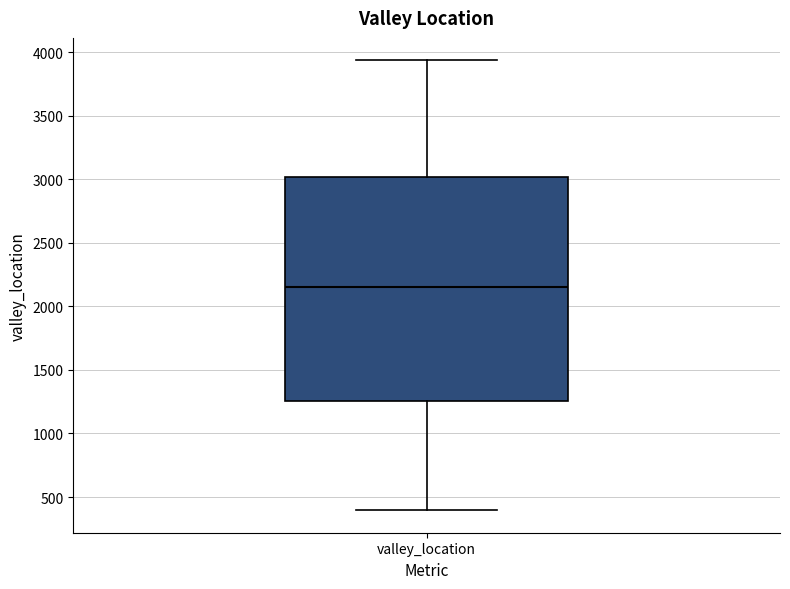

Transcribe this box plot: give where the median line is, the range the box spans, and where the two whiskers end, as read against the y-axis. The values are not printed on the chart, so give them approximately, as read against the axis.

median 2150, box 1250 to 3000, whiskers 400 to 3950